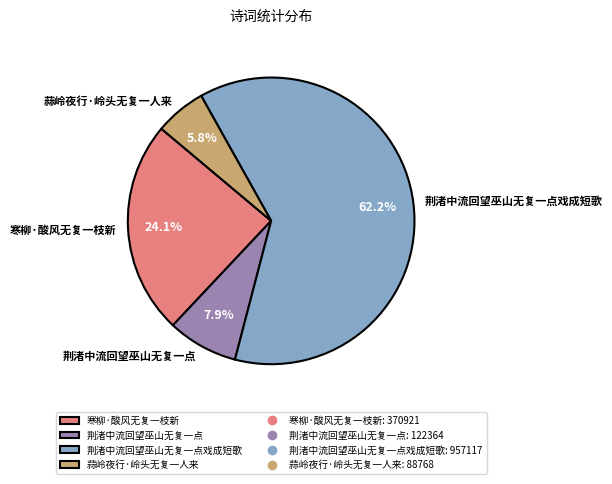

What percentage do 蒜岭夜行·岭头无复一人来 and 荆渚中流回望巫山无复一点戏成短歌 together represent?

68.0%